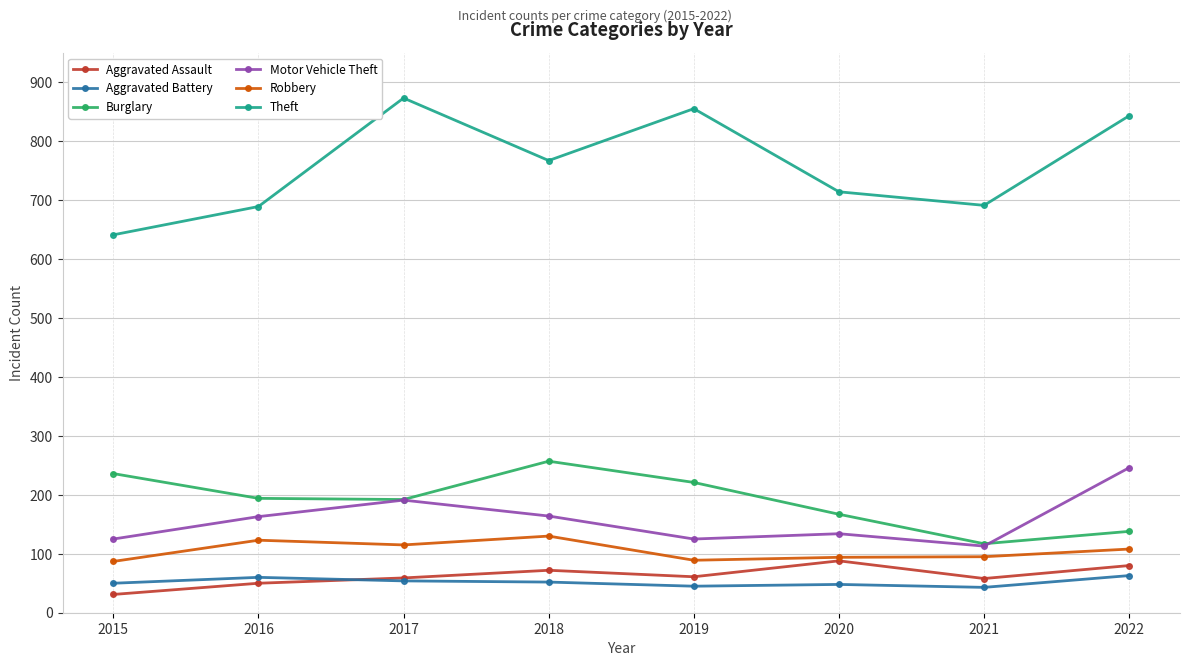

Which series changed the most between 2017 and 2020?

Theft